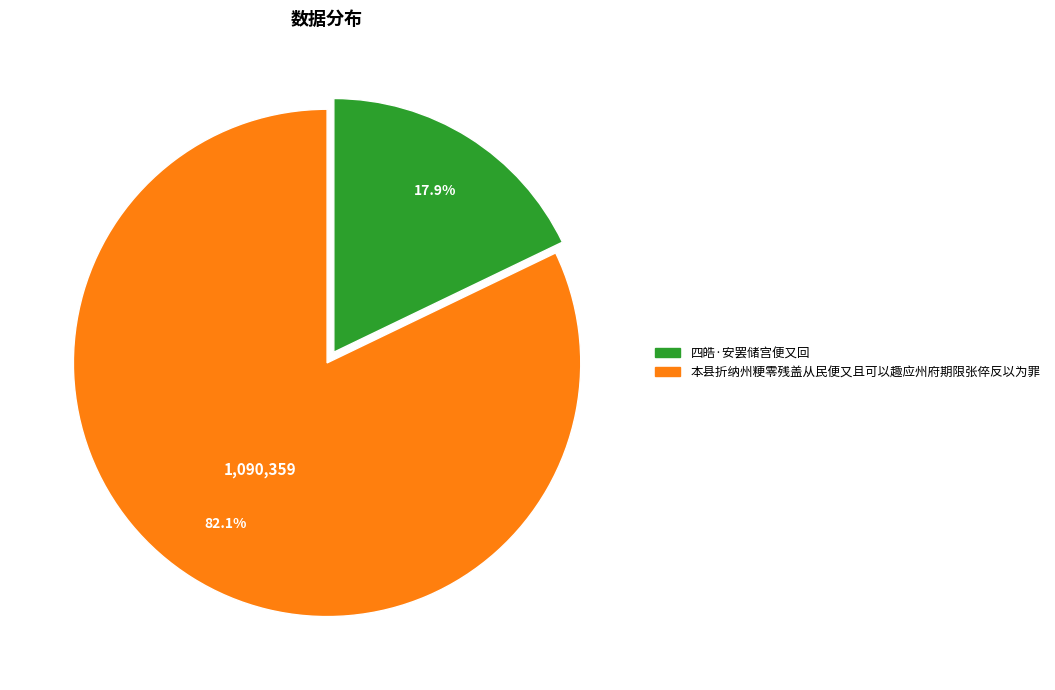

Does 本县折纳州粳零残盖从民便又且可以趣应州府期限张倅反以为罪 represent more than half of the total?

Yes